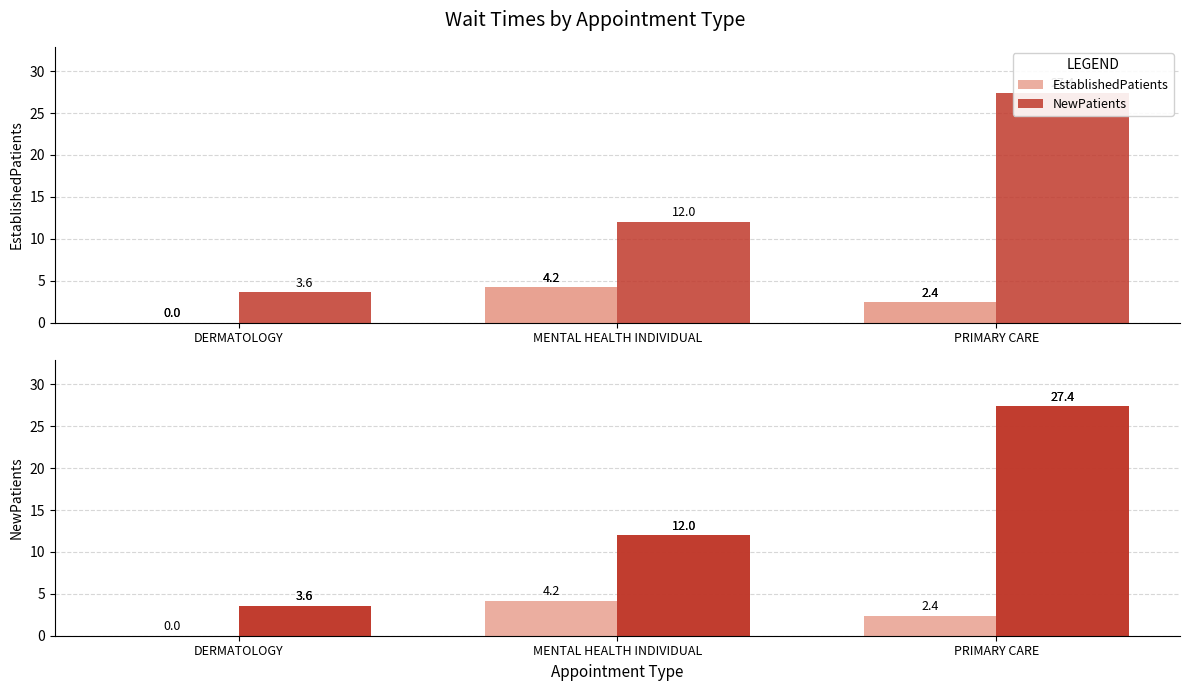

What position from the right is PRIMARY CARE?

1